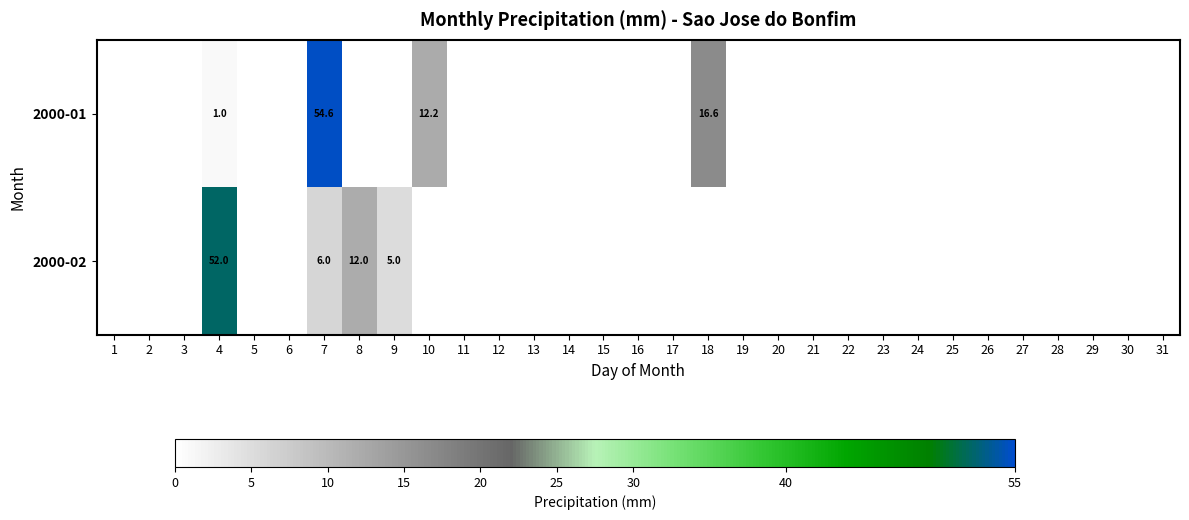

The 2000-02 series shows 12.0 at 8. True or false?

True